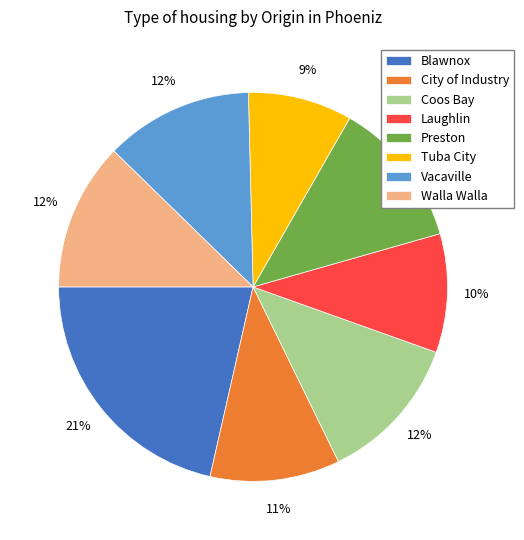

To the nearest percent, what is the average slice percentage?

12%